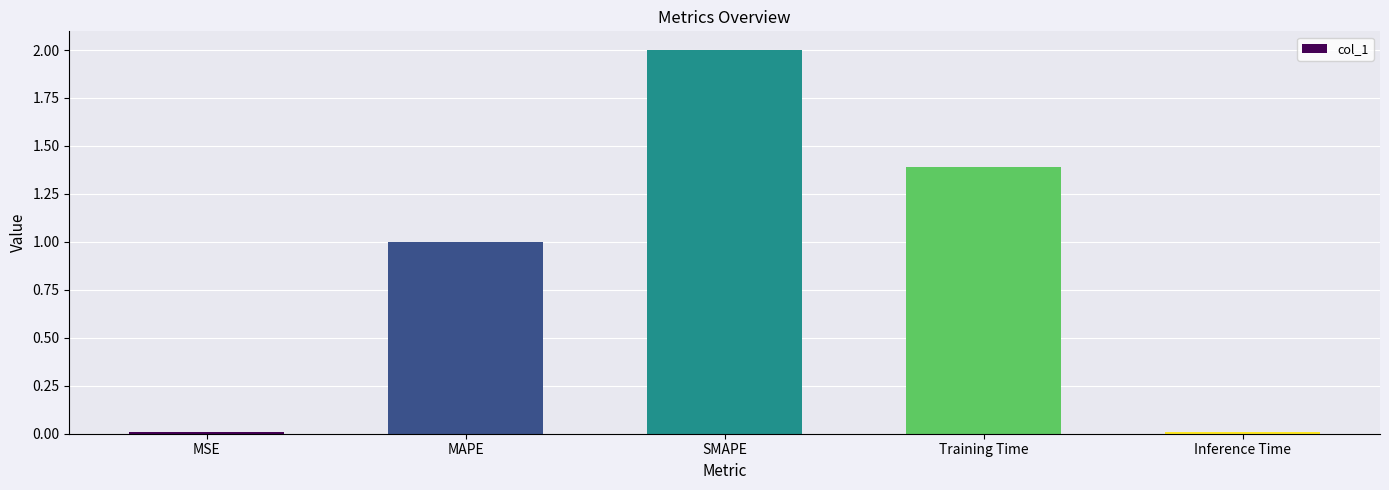

True or false: the data shows 2.0 at SMAPE.

True